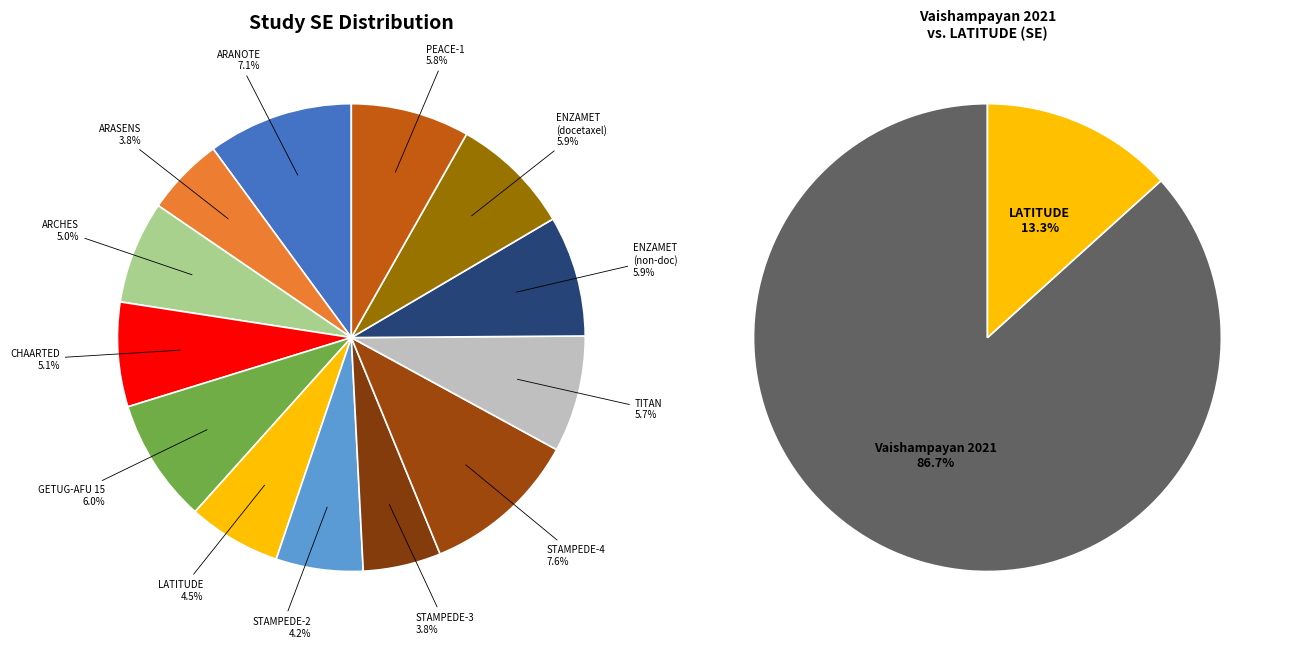

Which has a higher value, #ENZAMET (non-docetaxel) or #ARCHES?

#ENZAMET (non-docetaxel)